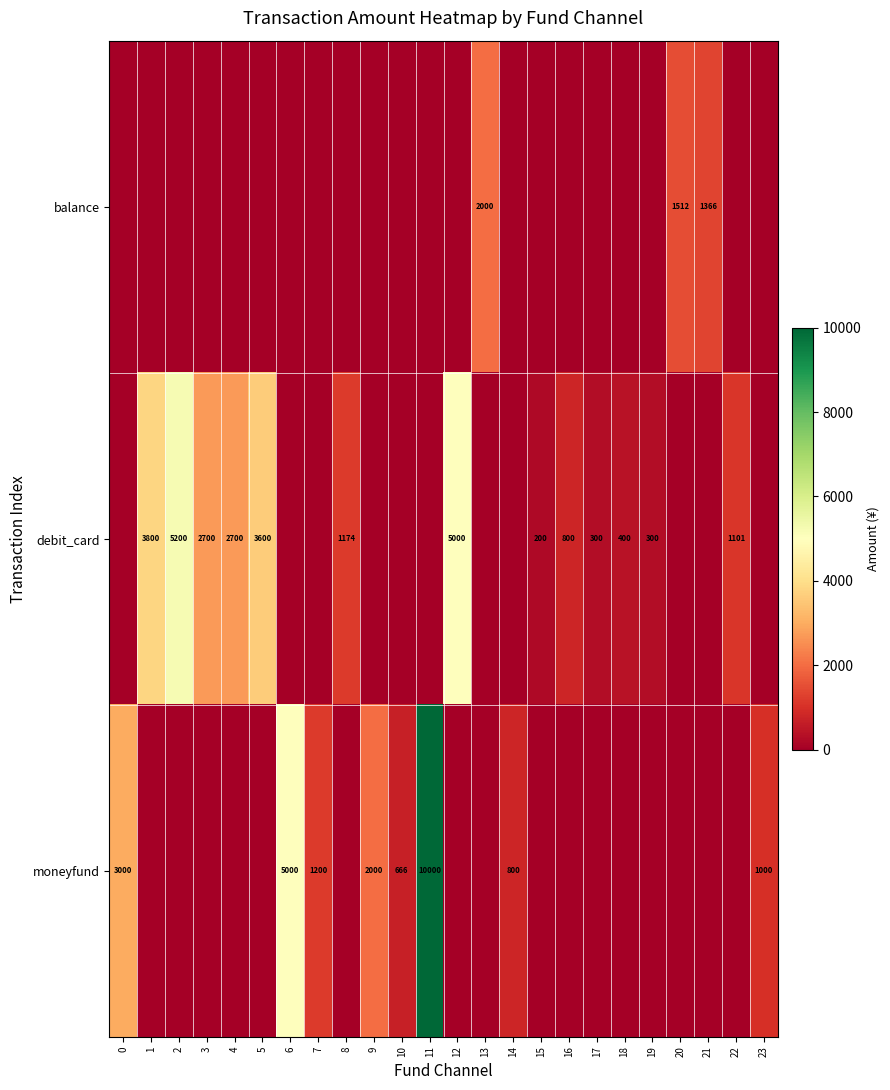

At how many categories does at least one series exceed 8657?

1